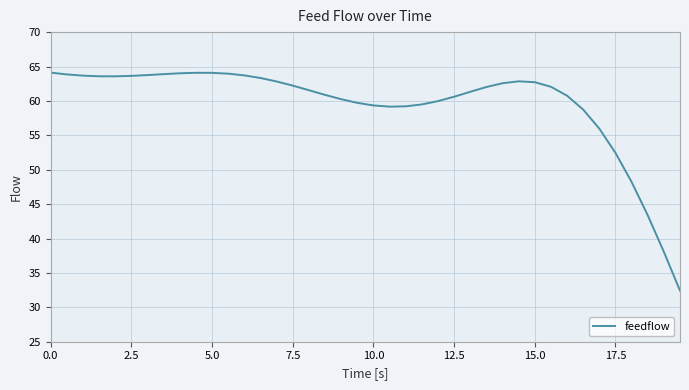

What is the difference between the maximum and minimum values?

31.7